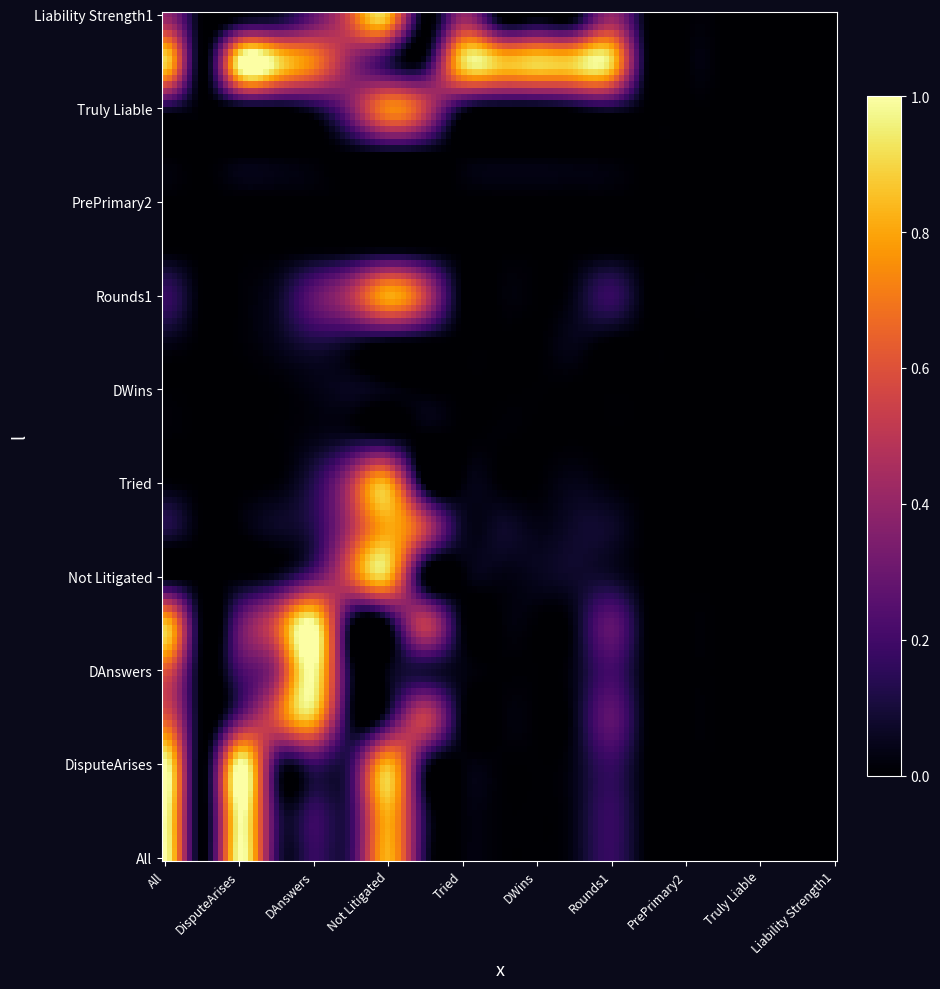

Which series has the widest spread of values?

All